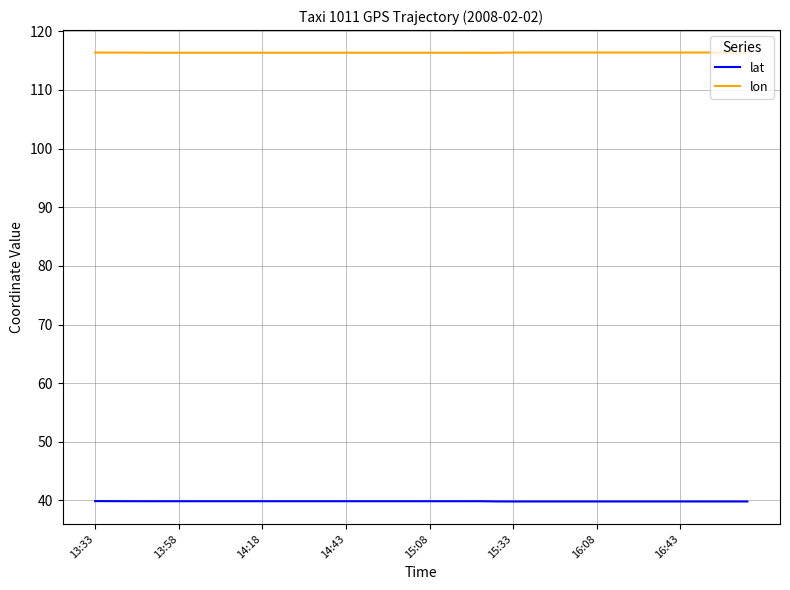

How many series are shown in this chart?

2